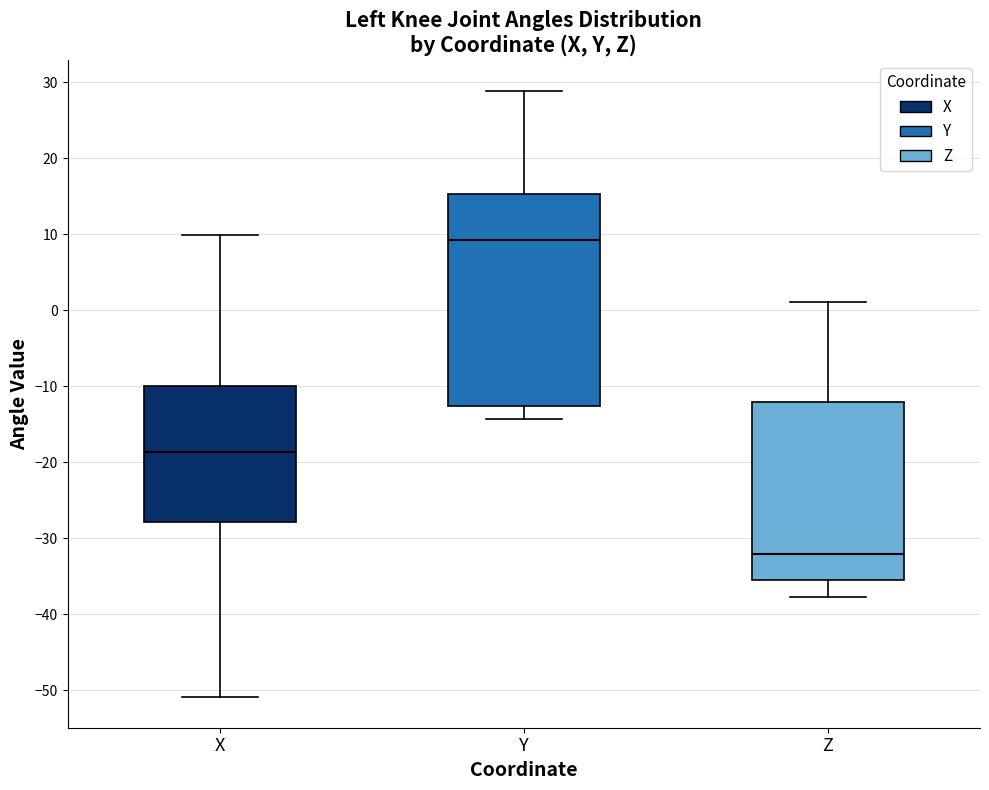

Reading left to right, transcribe this box plot: for each box, give where its median line is, the range the box spans, and where its two whiskers end, as read against the y-axis. The values are not printed on the chart, so give them approximately, as read against the axis.

X: median -19, box -28 to -10, whiskers -51 to 10
Y: median 9, box -13 to 15, whiskers -14 to 29
Z: median -32, box -36 to -12, whiskers -38 to 1